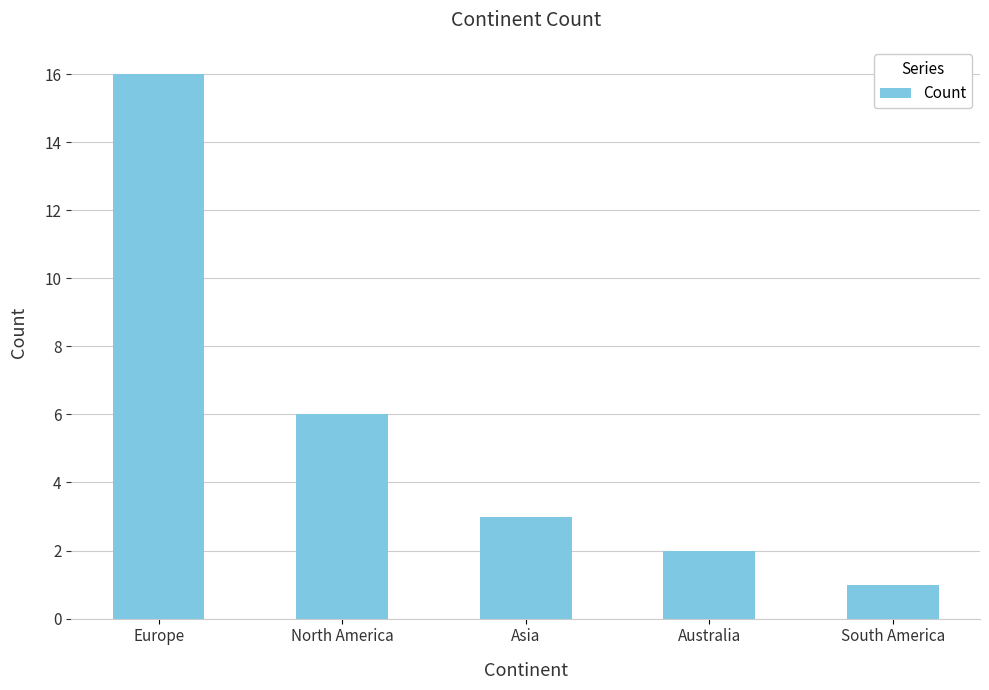

What is the difference between the values at Asia and Australia?

1